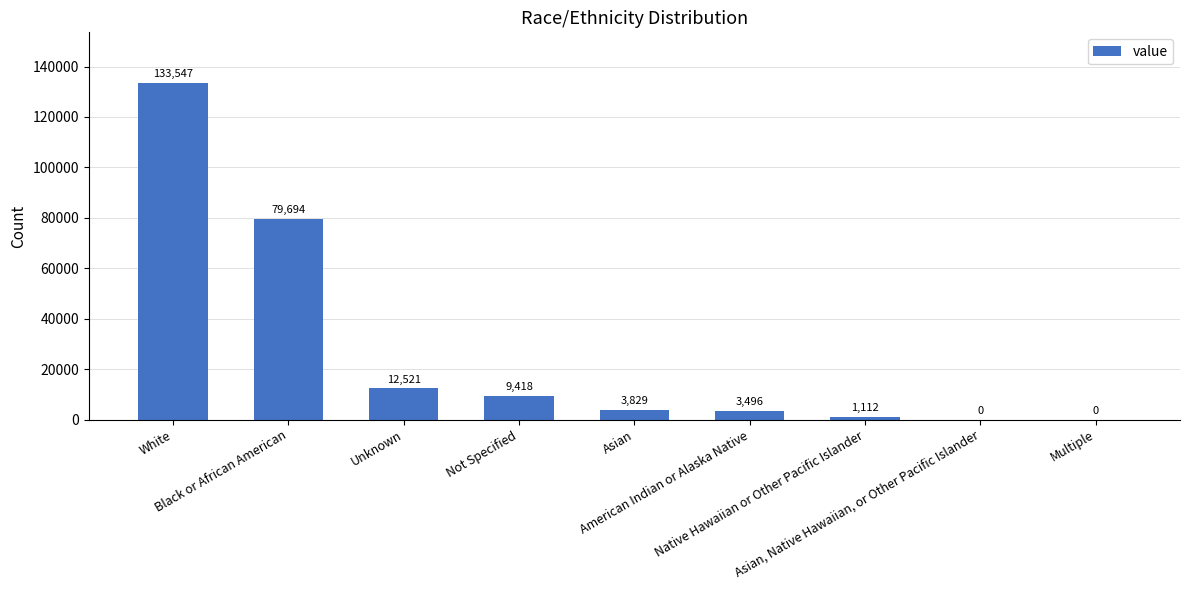

What is the sum of all values?

243617